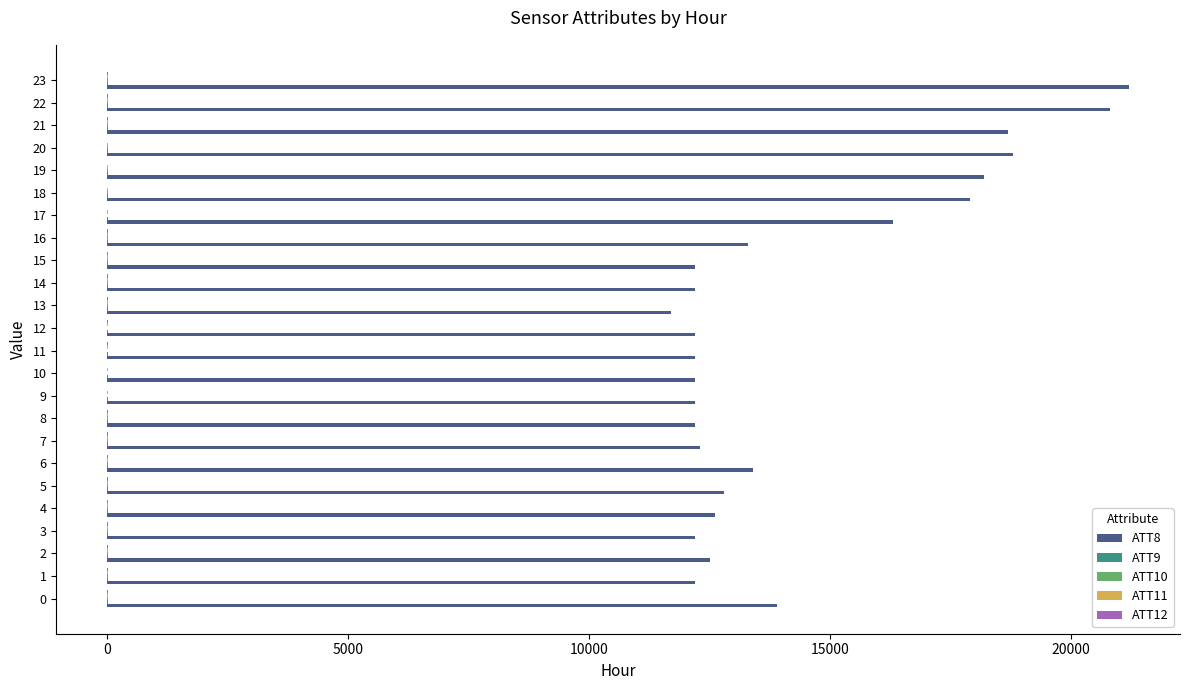

Which series has the largest total across all categories?

ATT8